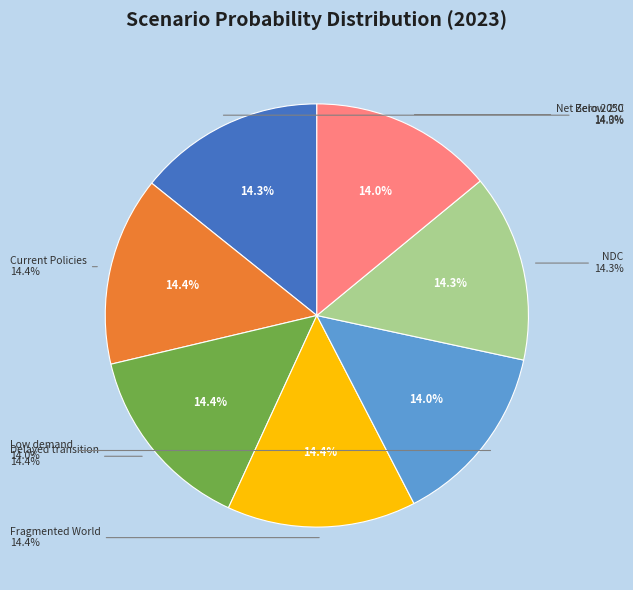

To the nearest percent, what percentage of the pie is Net Zero 2050?

14%